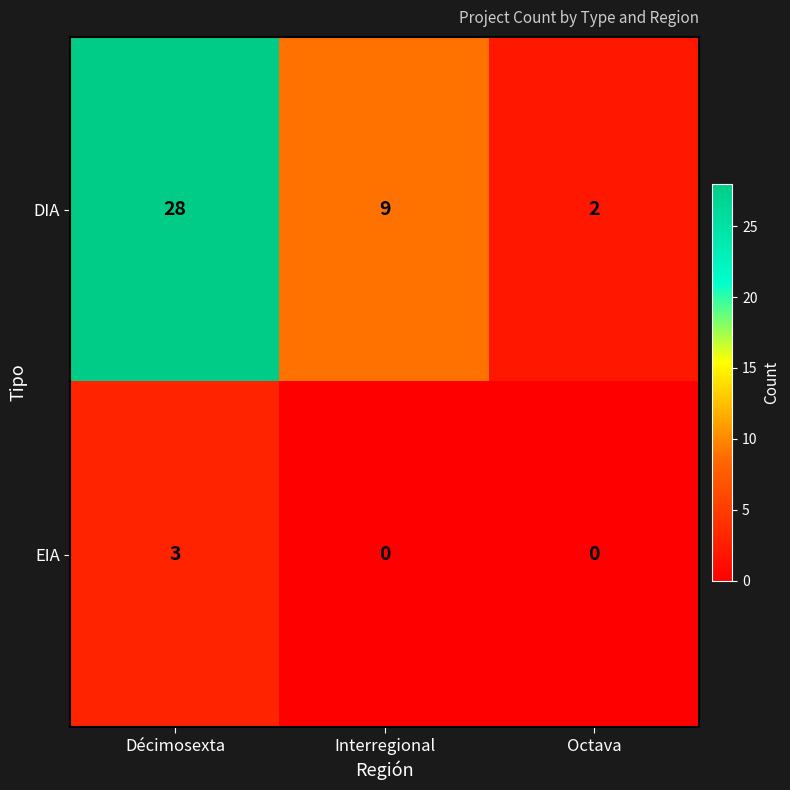

Which series has the largest range (max minus min)?

DIA